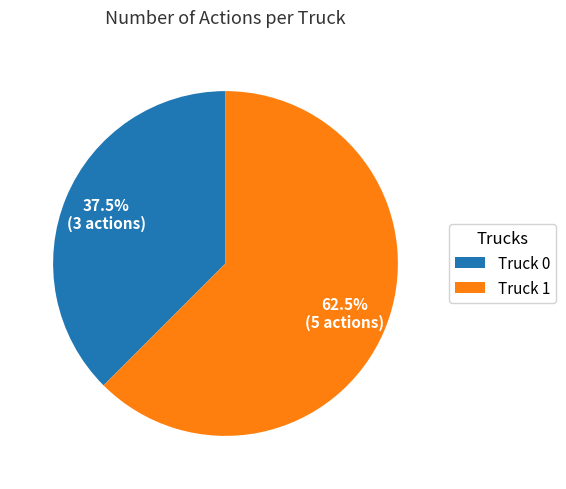

Count the number of slices in the pie.

2